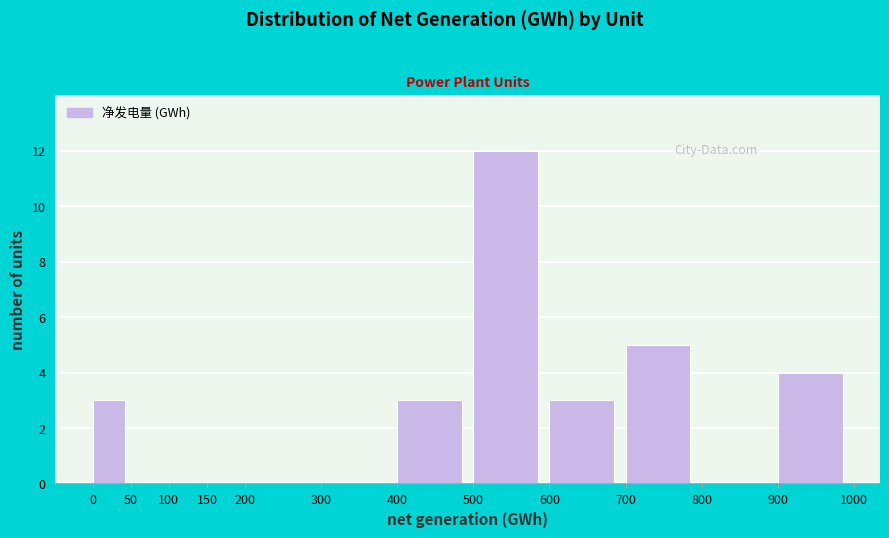

Over which range of the x-axis is the bar tallest?

500 to 600